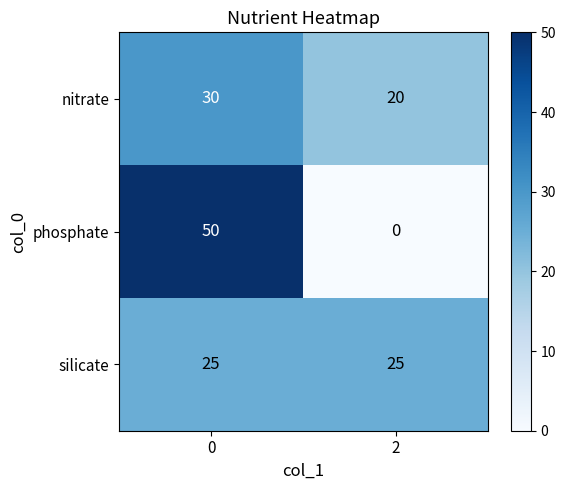

What is the sum of all silicate values?

50